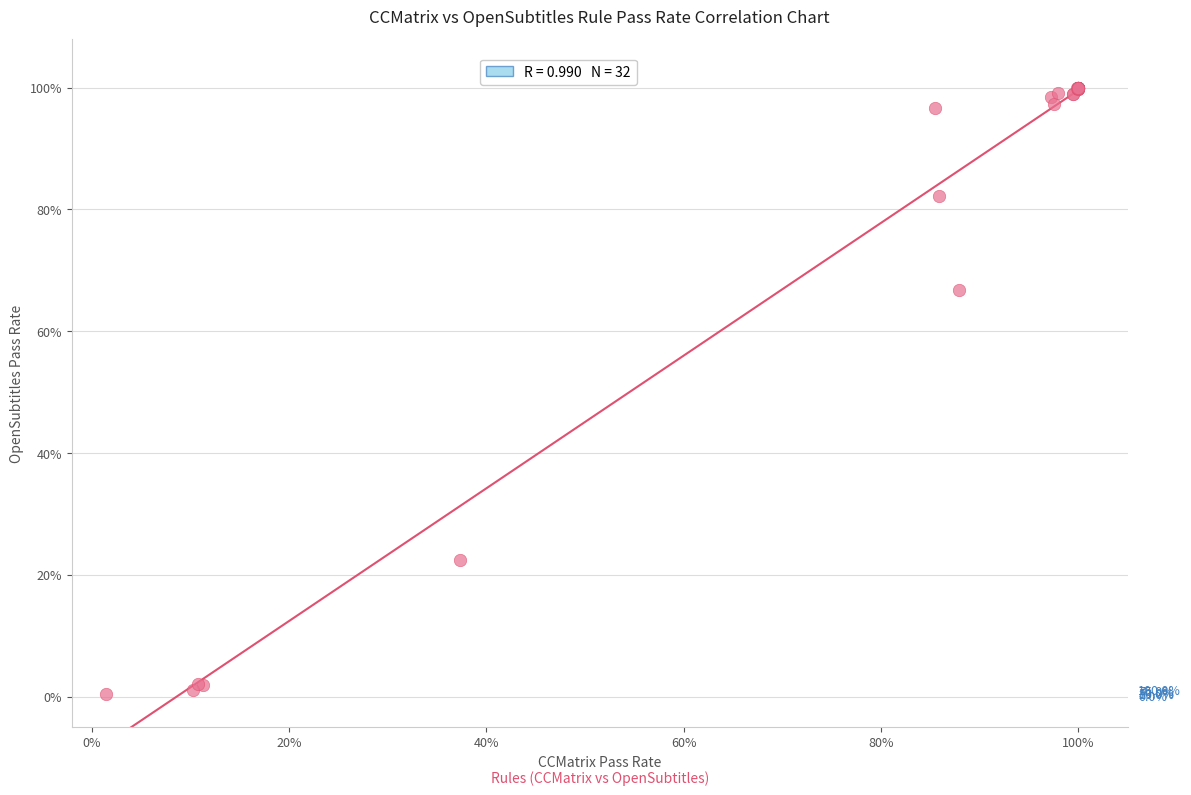

What Y value in the scatter plot is closest to 50?

66.8